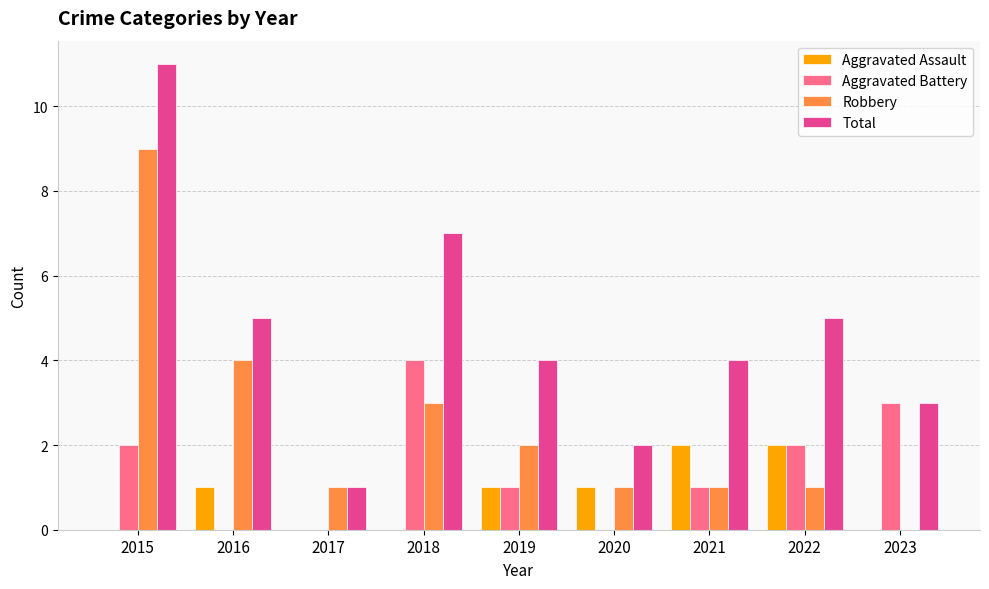

Reading right to left, extract all data points from this chart.

Aggravated Assault: 2023=0	2022=2	2021=2	2020=1	2019=1	2018=0	2017=0	2016=1	2015=0
Aggravated Battery: 2023=3	2022=2	2021=1	2020=0	2019=1	2018=4	2017=0	2016=0	2015=2
Robbery: 2023=0	2022=1	2021=1	2020=1	2019=2	2018=3	2017=1	2016=4	2015=9
Total: 2023=3	2022=5	2021=4	2020=2	2019=4	2018=7	2017=1	2016=5	2015=11